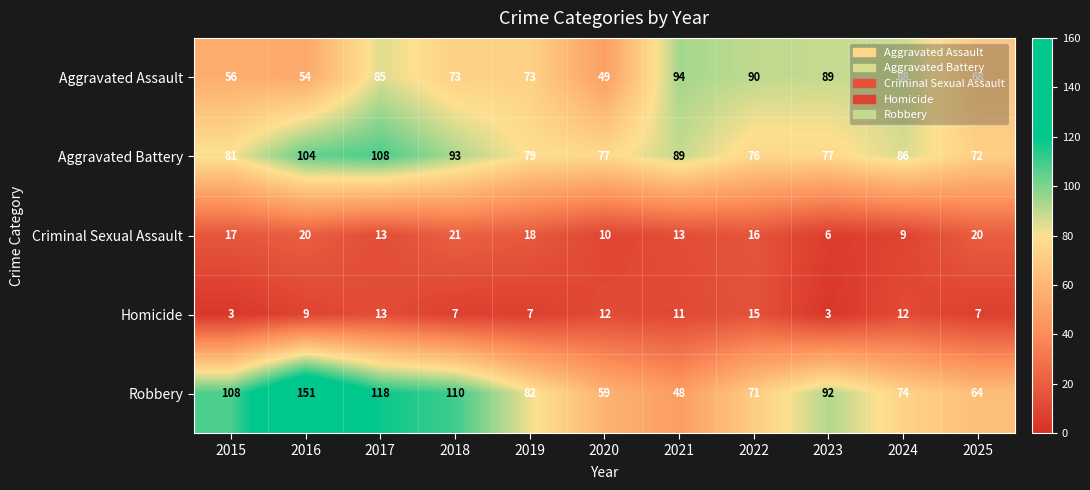

Is it true that Homicide equals 11 at 2019?

False